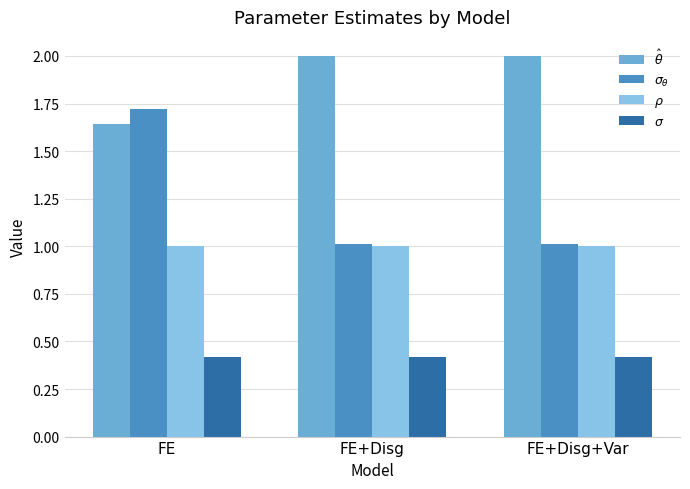

What is the minimum value shown in the chart?

0.4